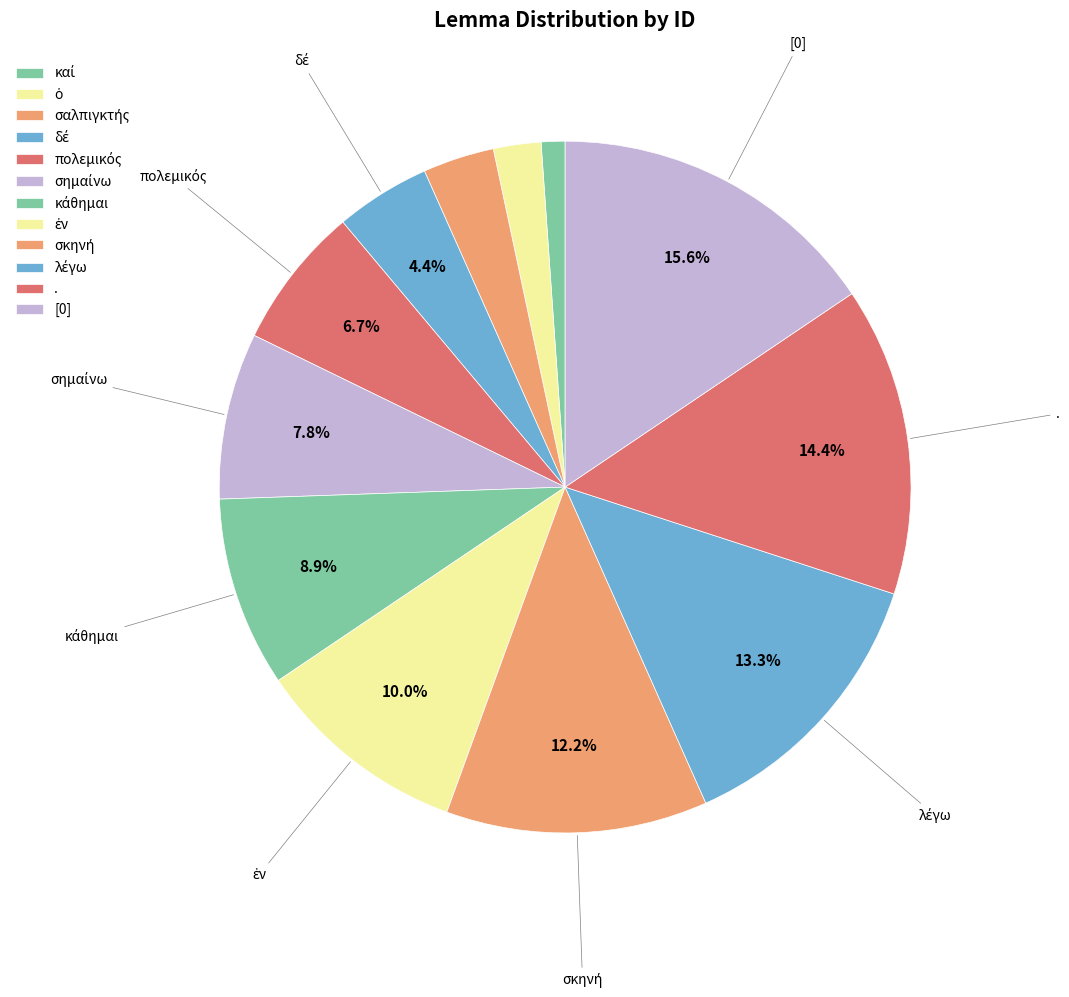

Which category has the biggest portion of the pie?

[0]